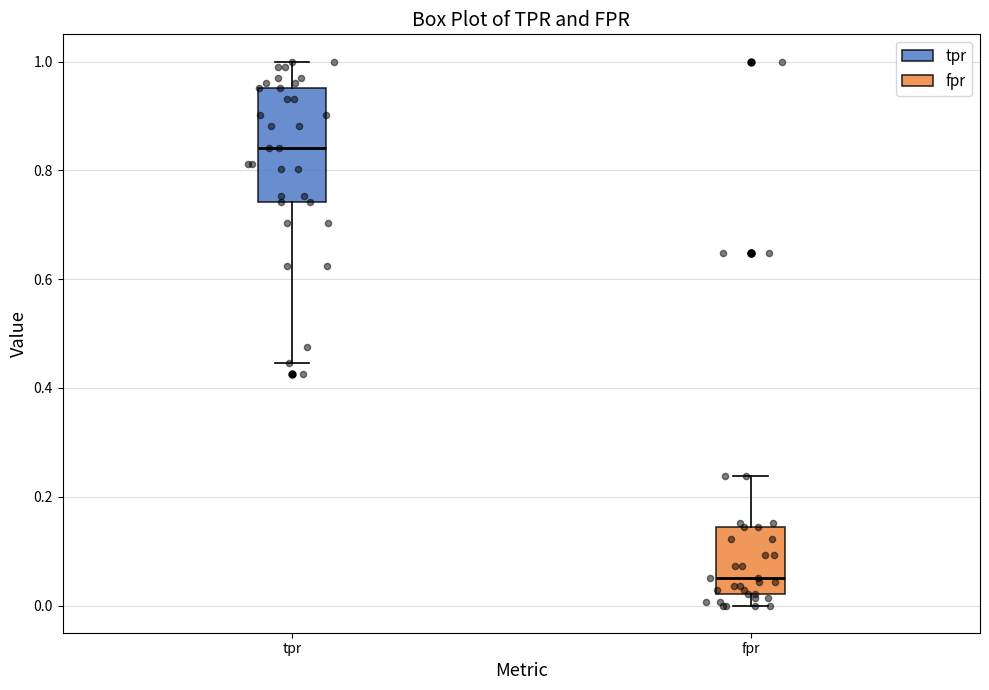

Which box's median line is the lowest?

fpr